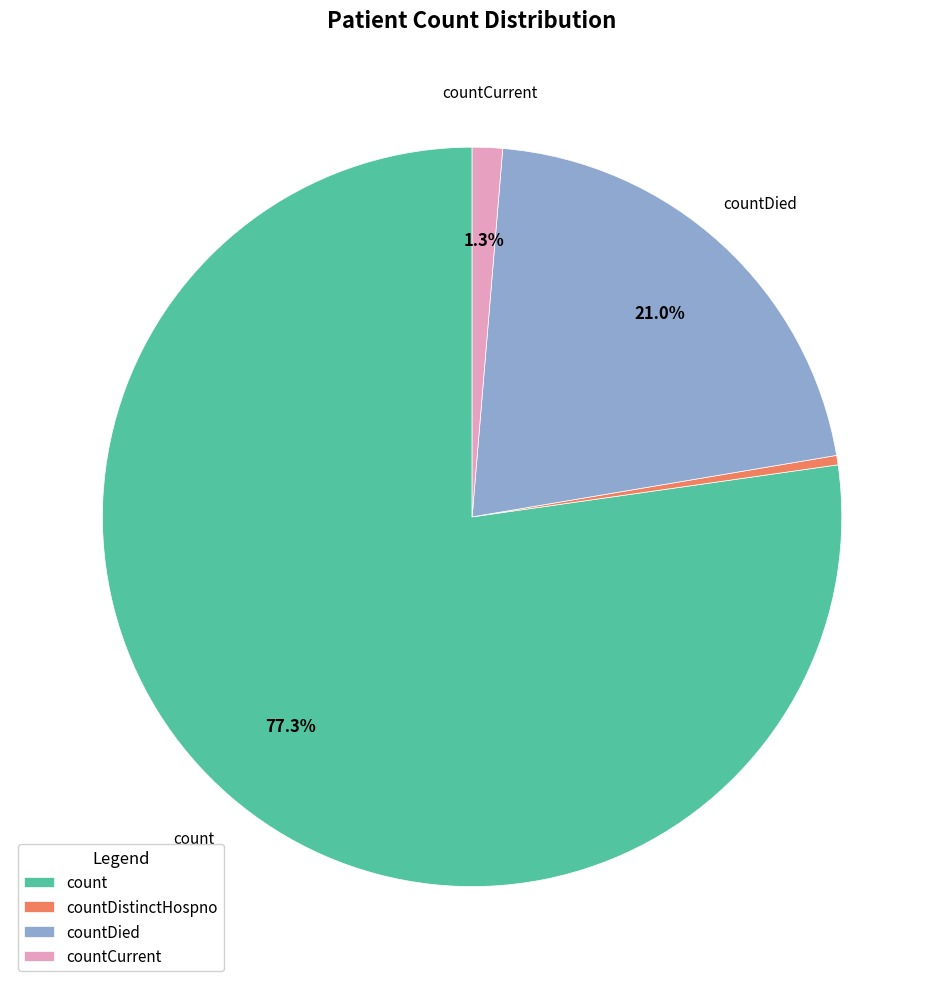

How many slices are in this pie chart?

4